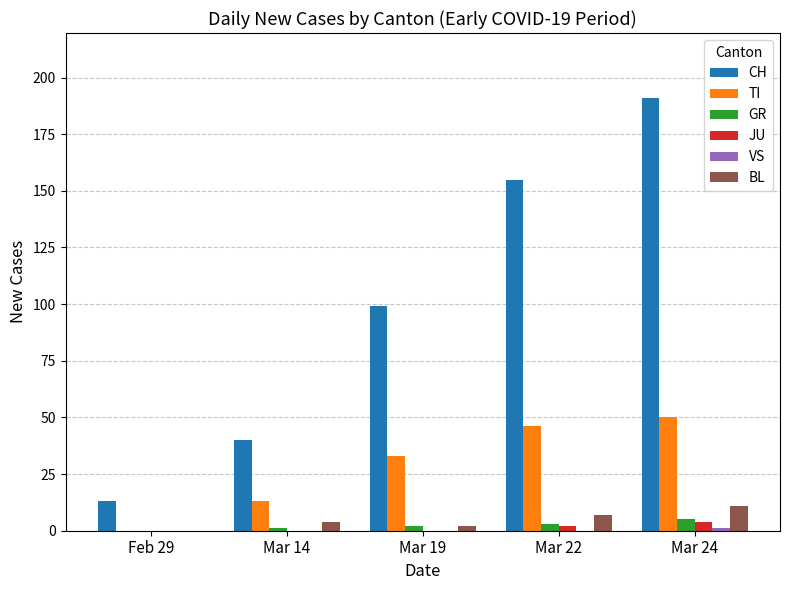

What is the total value across all series at Feb 29?

13